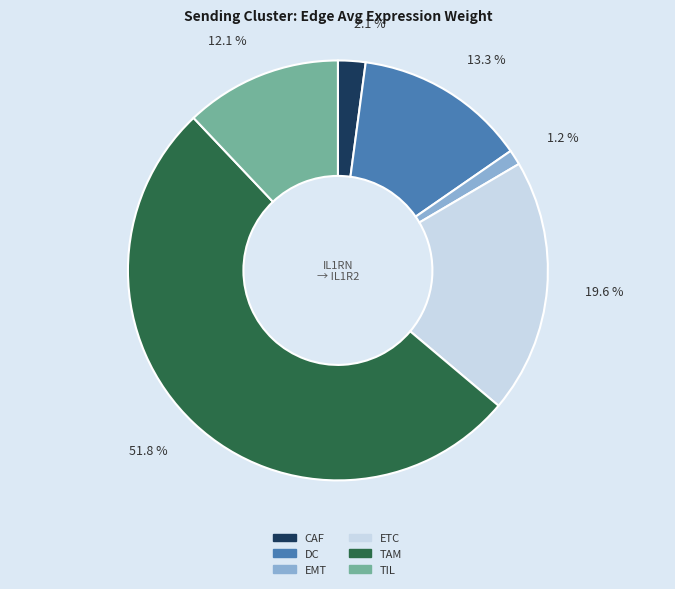

To the nearest percent, what portion does EMT represent?

1%